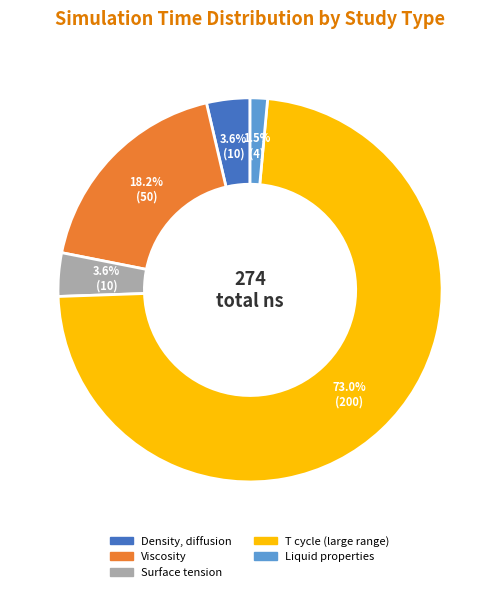

Between Liquid properties and Surface tension, which is larger?

Surface tension